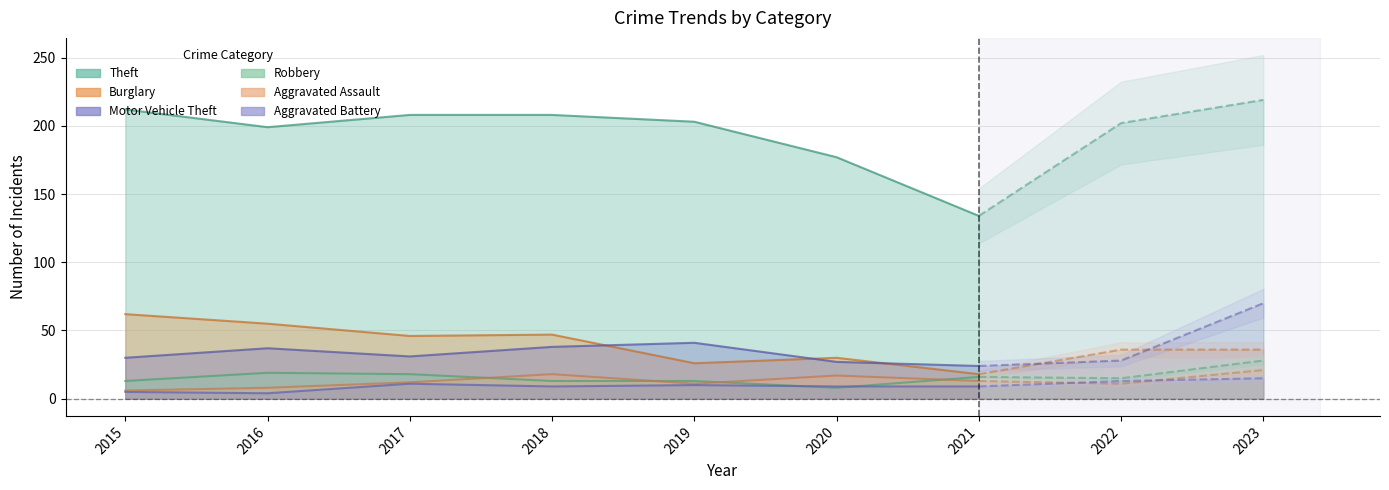

Which series changed the most between 2015 and 2020?

Theft